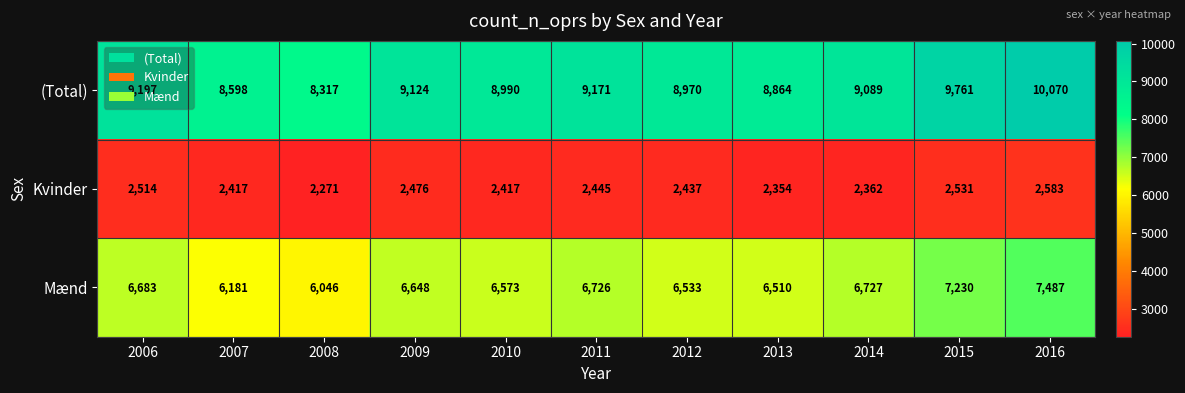

What is the maximum value for Mænd?

7487